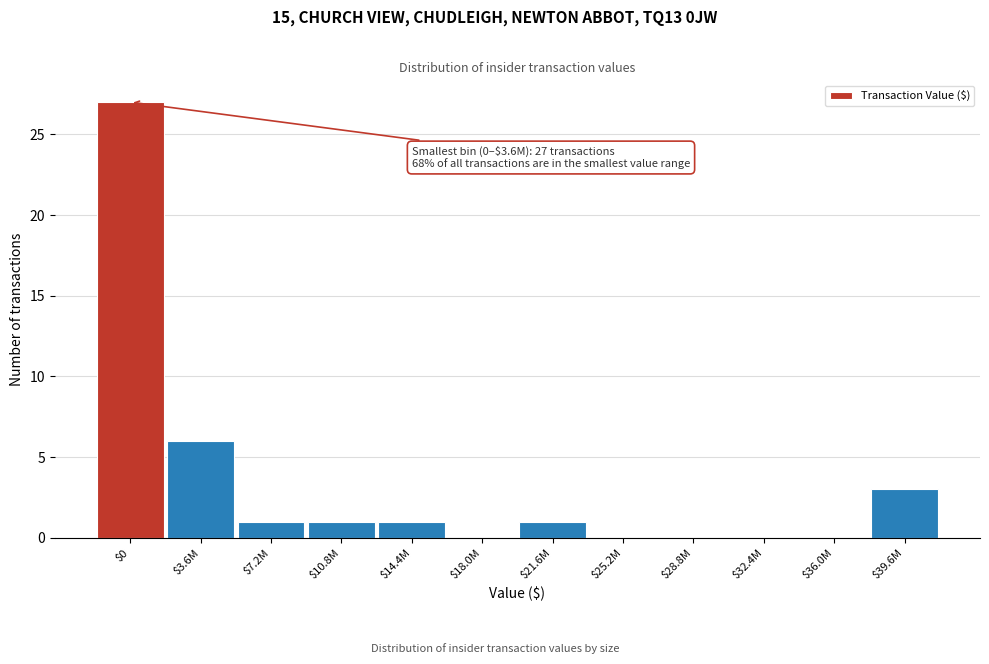

The chart shows a value of 19 at $0. True or false?

False